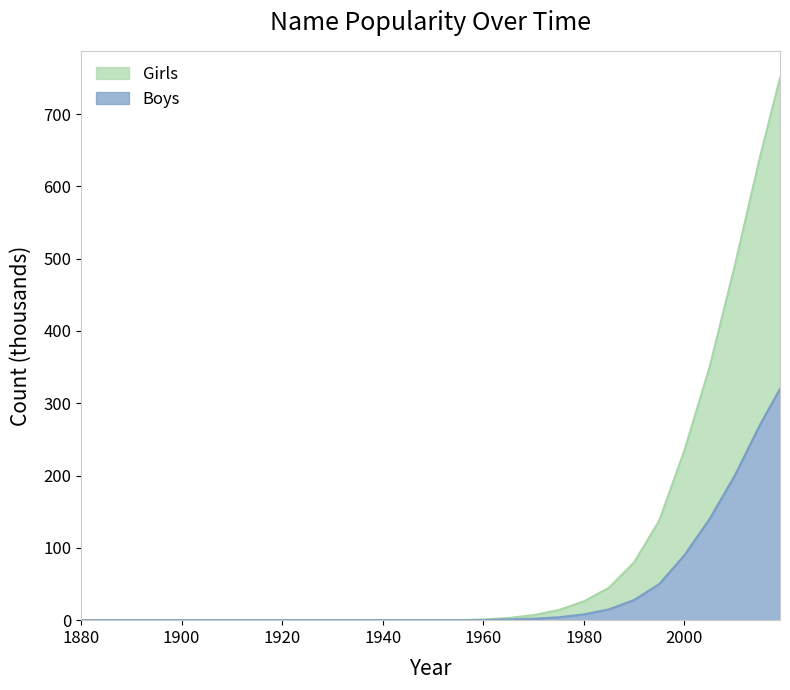

True or false: Boys and Girls intersect in this chart.

False